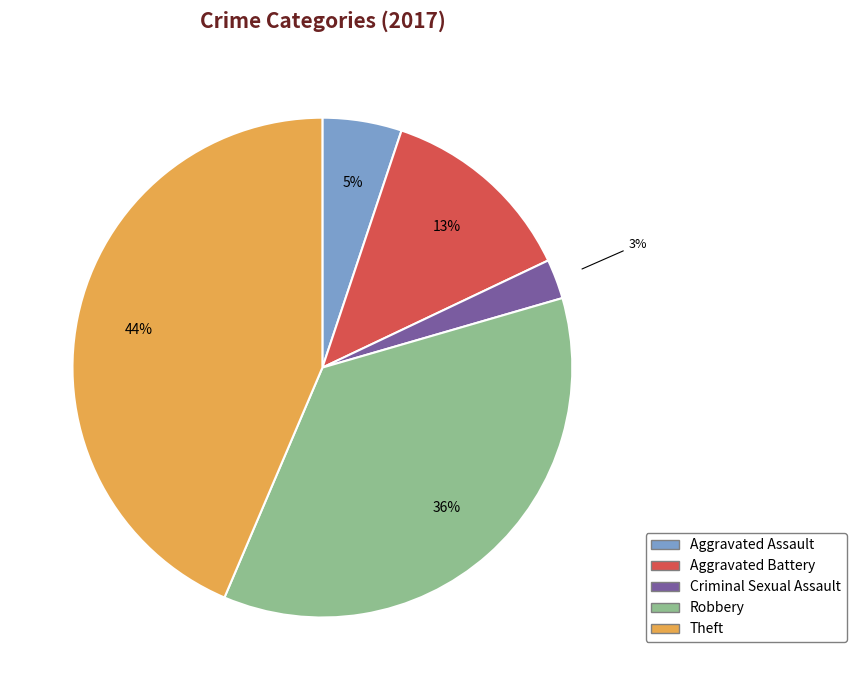

Is the sum of Theft and Criminal Sexual Assault greater than half?

No